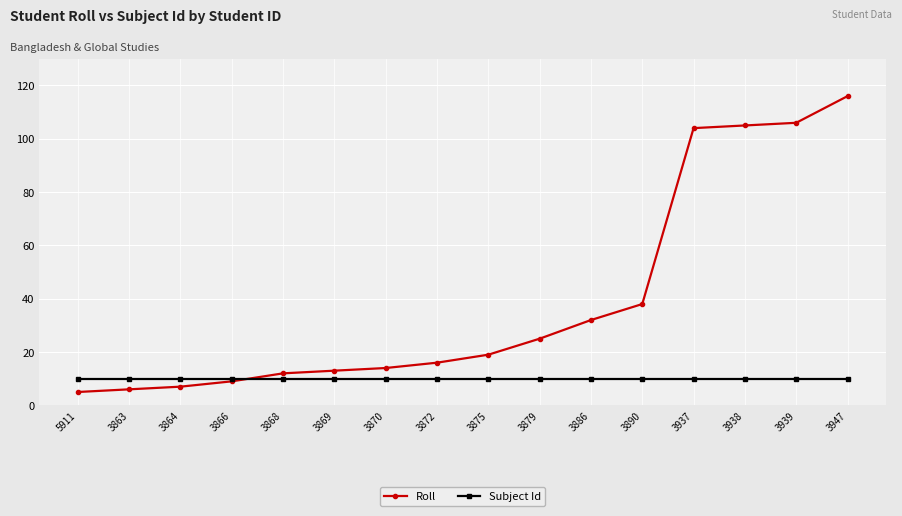

Is the value of Roll at 5911 greater than the value of Subject Id at 3870?

No